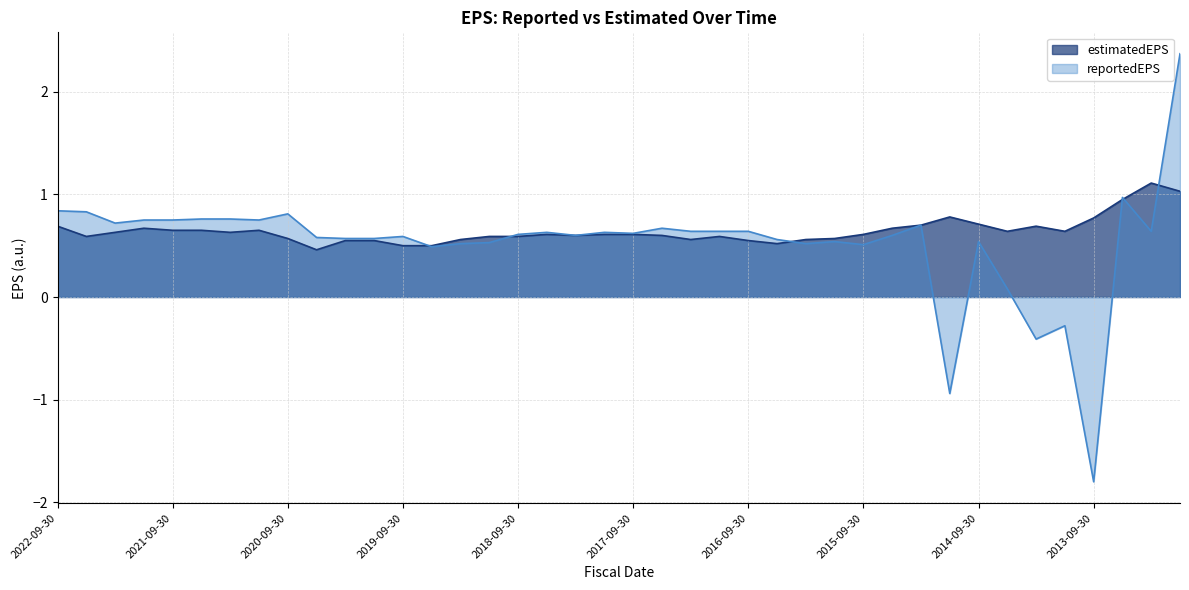

What is the value of the reportedEPS point at the 26th from the left?

0.6